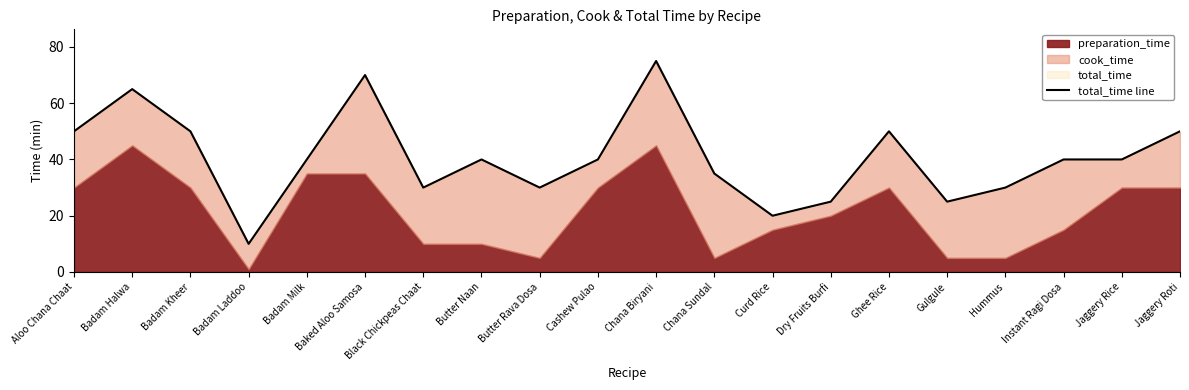

What is the greatest value displayed?

75